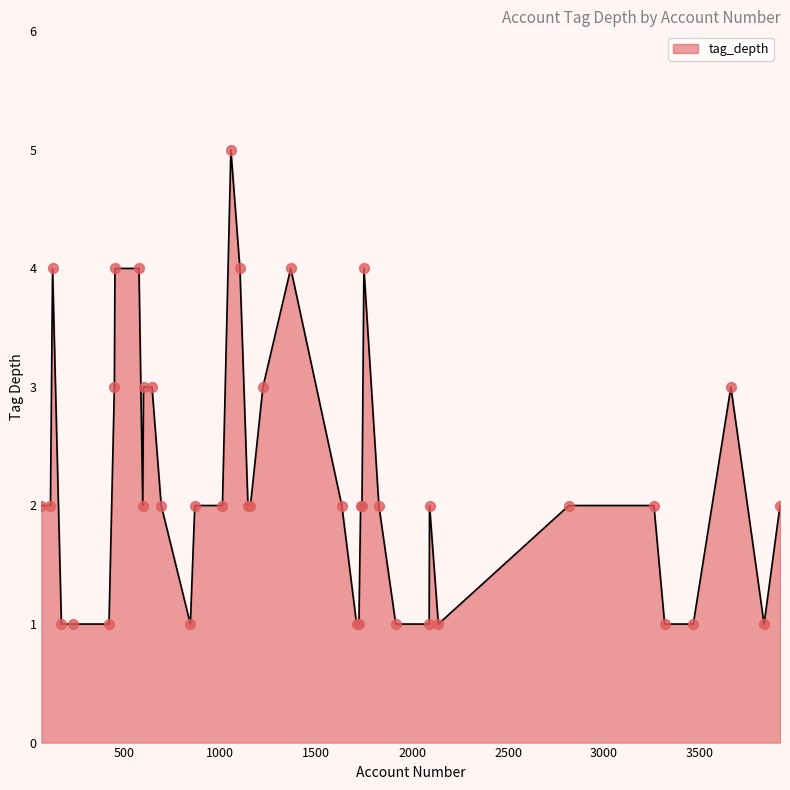

What is the greatest value displayed?

5